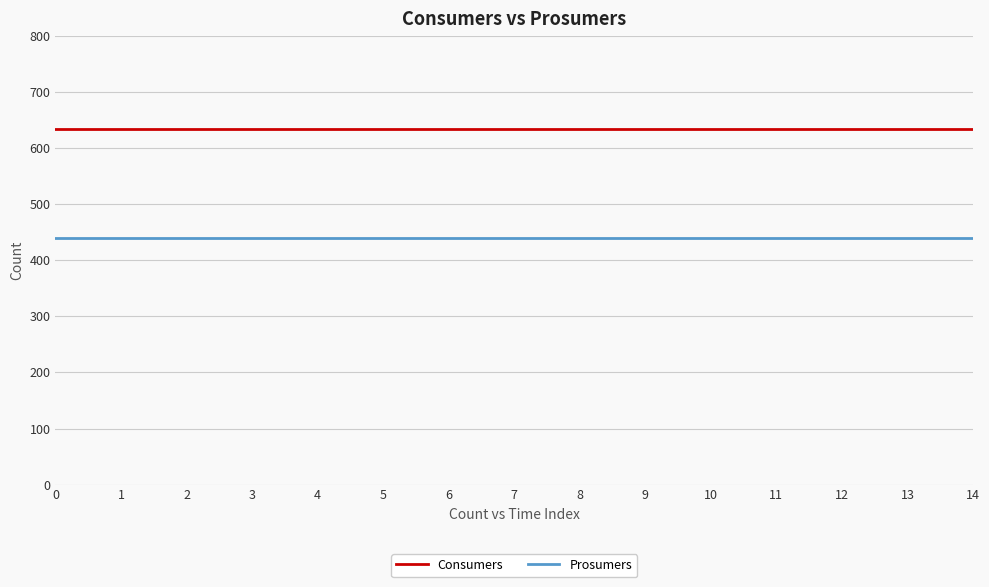

What is the difference between the highest and lowest values at 11?

195